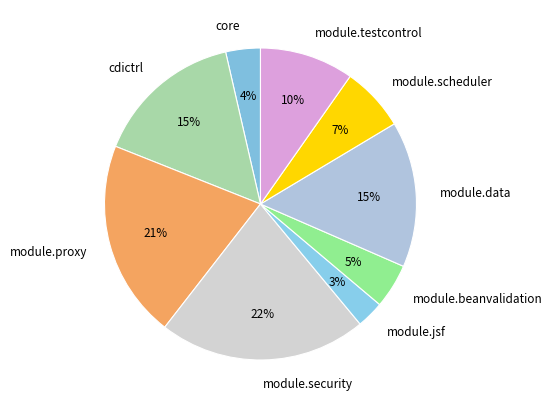

Is there a majority slice in this chart?

No